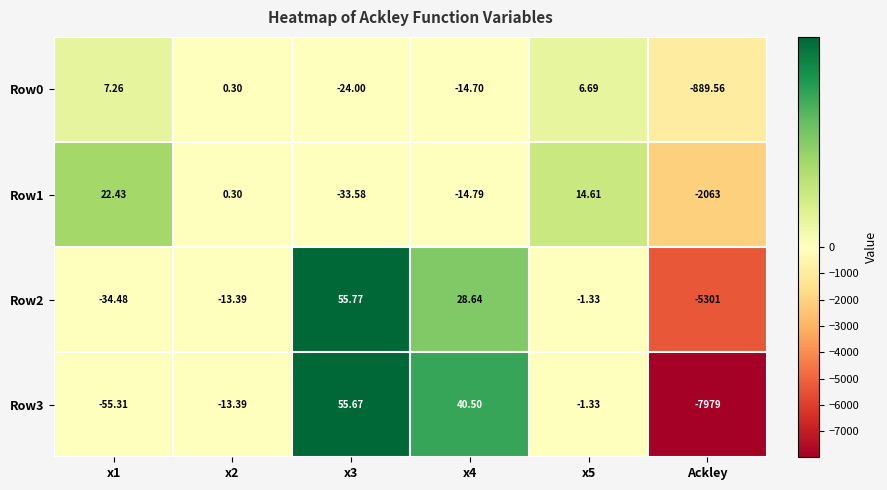

List the series in order of their peak value, lowest first.

Row0, Row1, Row3, Row2